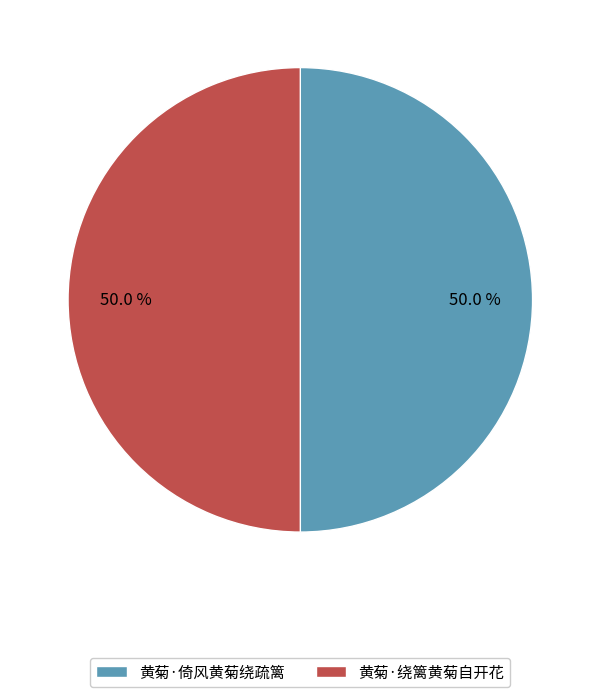

What is the ratio of the value at 黄菊·绕篱黄菊自开花 to the value at 黄菊·倚风黄菊绕疏篱?

1.0